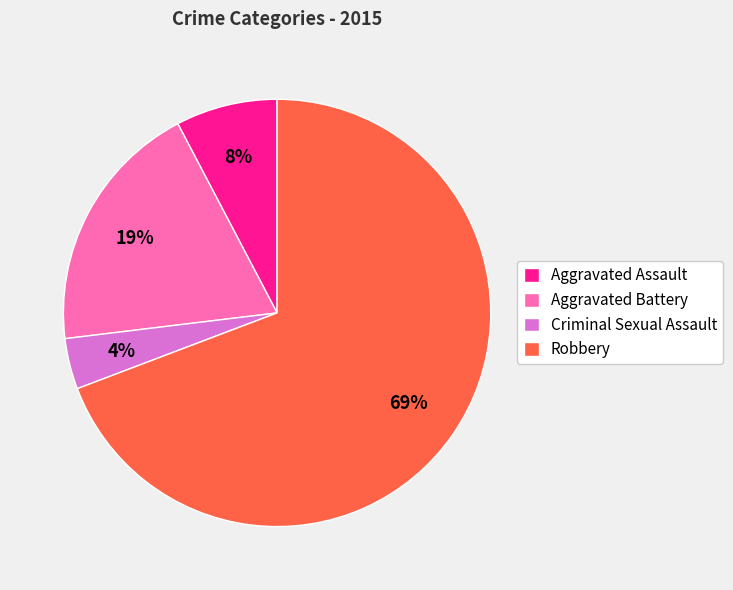

What is the ratio of the value at Aggravated Battery to the value at Robbery?

0.3